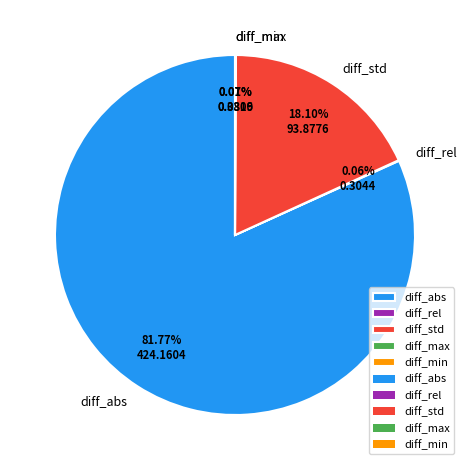

To the nearest percent, what is the difference between the largest and smallest slice percentages?

82%